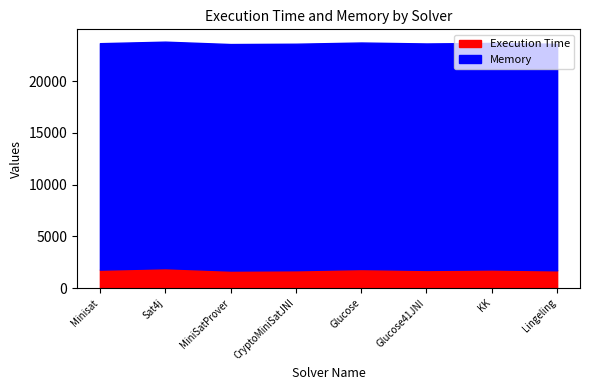

Reading left to right, extract all data points from this chart.

Execution Time: 1782	1929	1697	1729	1846	1754	1803	1720
Memory: 21871	21872	21873	21872	21872	21872	21877	21872